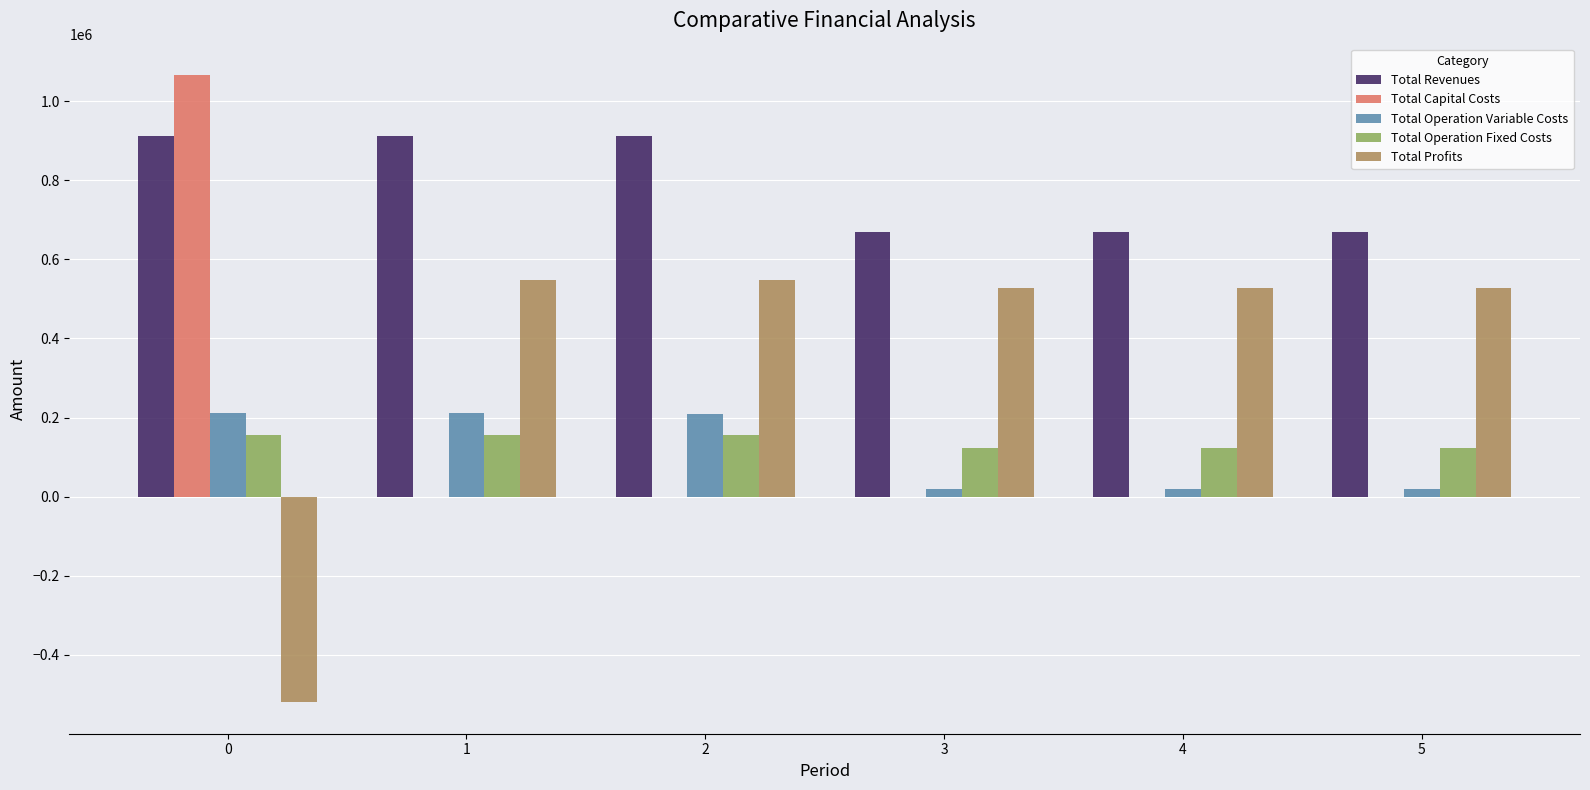

What is the difference between the Total Capital Costs values at 3 and 0?

1066251.0